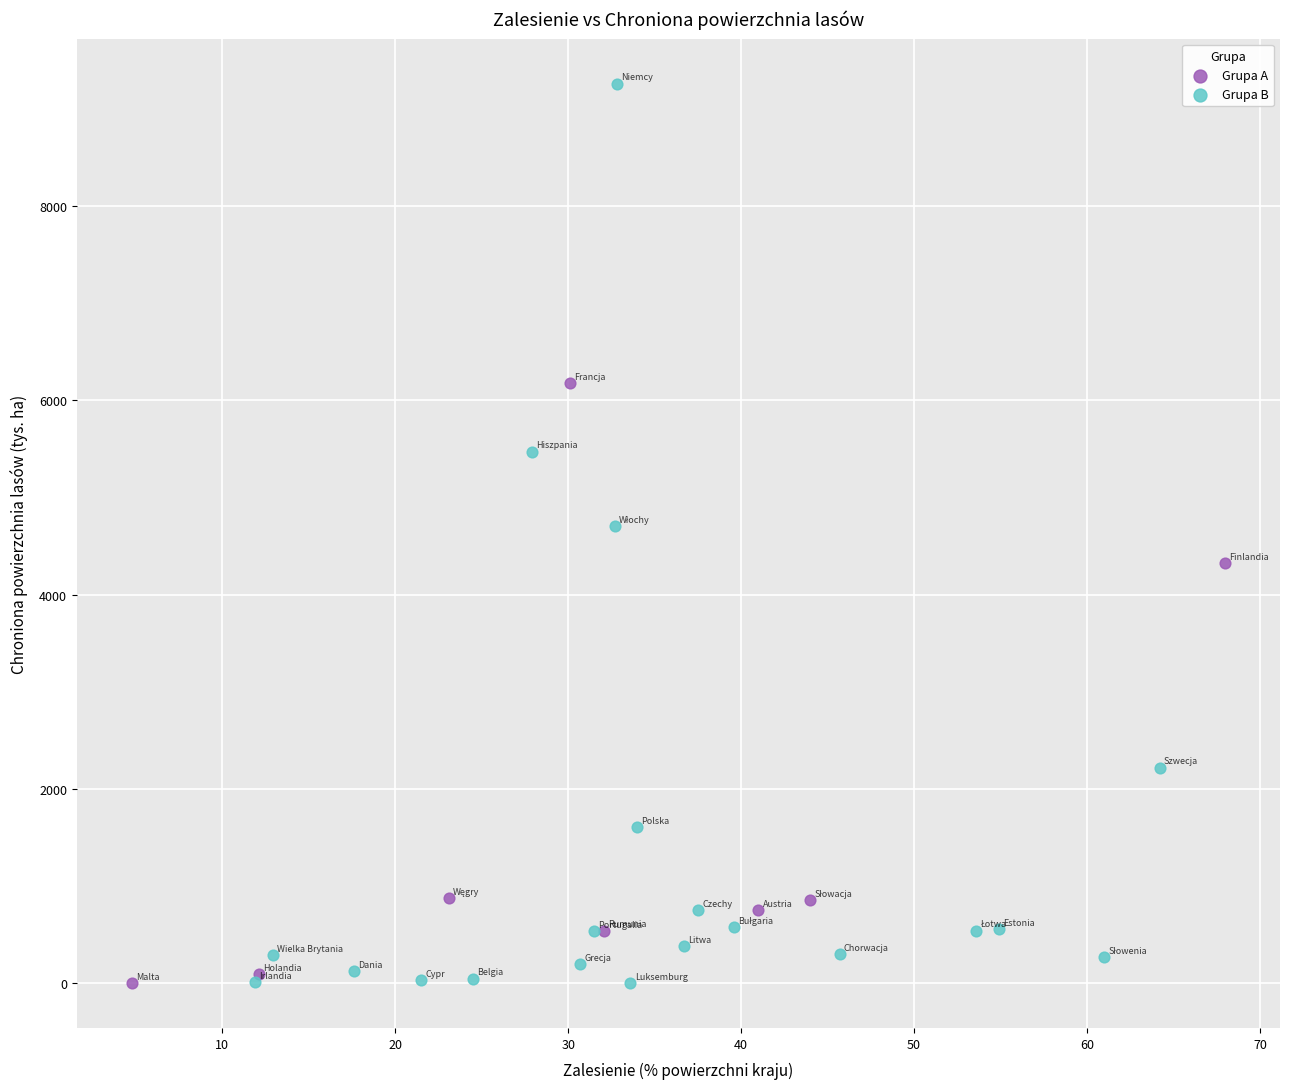

Which series reaches the maximum Y coordinate?

Grupa B